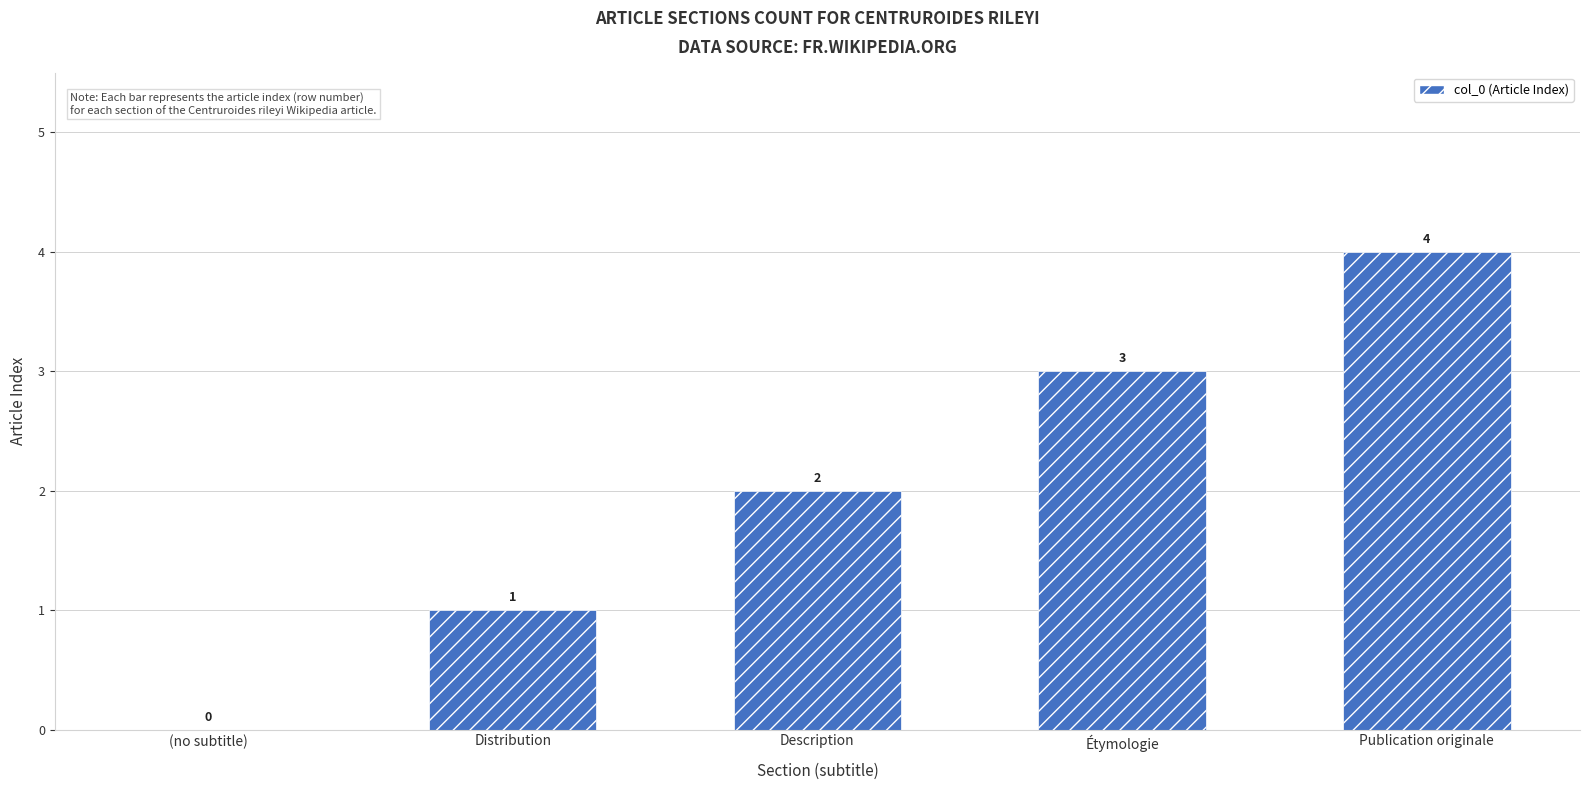

Reading left to right, list all the values displayed in this chart.

(no subtitle)=0	Distribution=1	Description=2	Étymologie=3	Publication originale=4